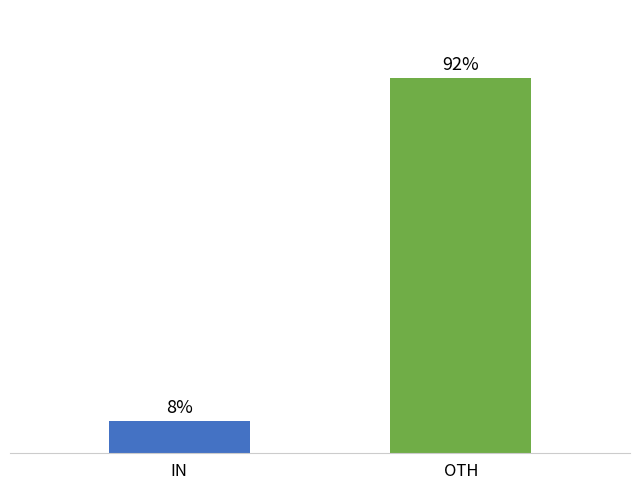

Does the chart contain stacked bars?

No